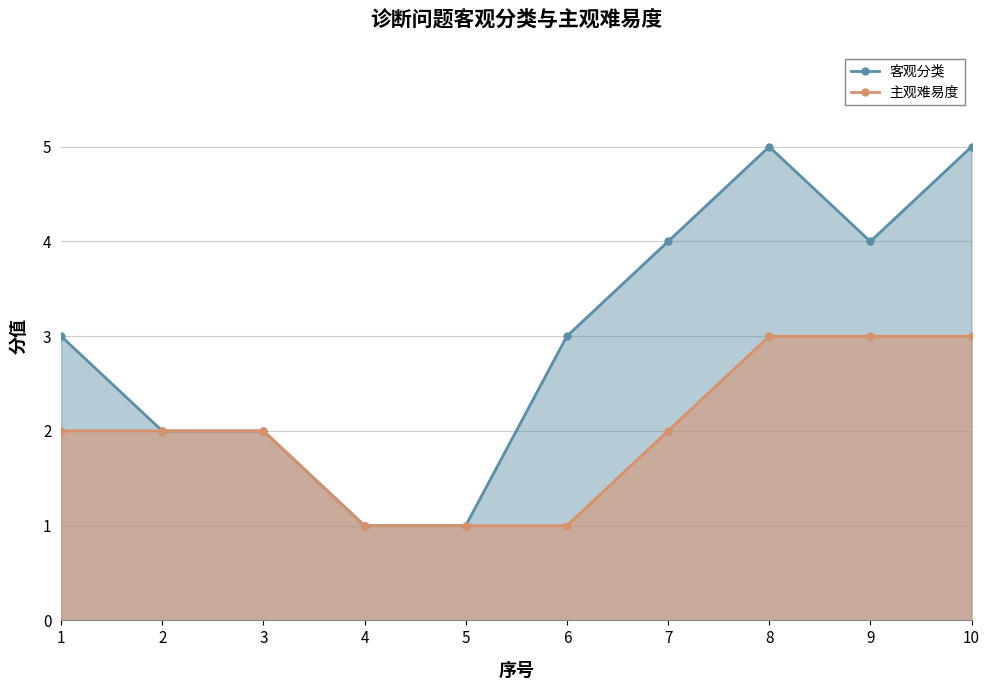

How many values in the 客观分类 series are below 3?

4